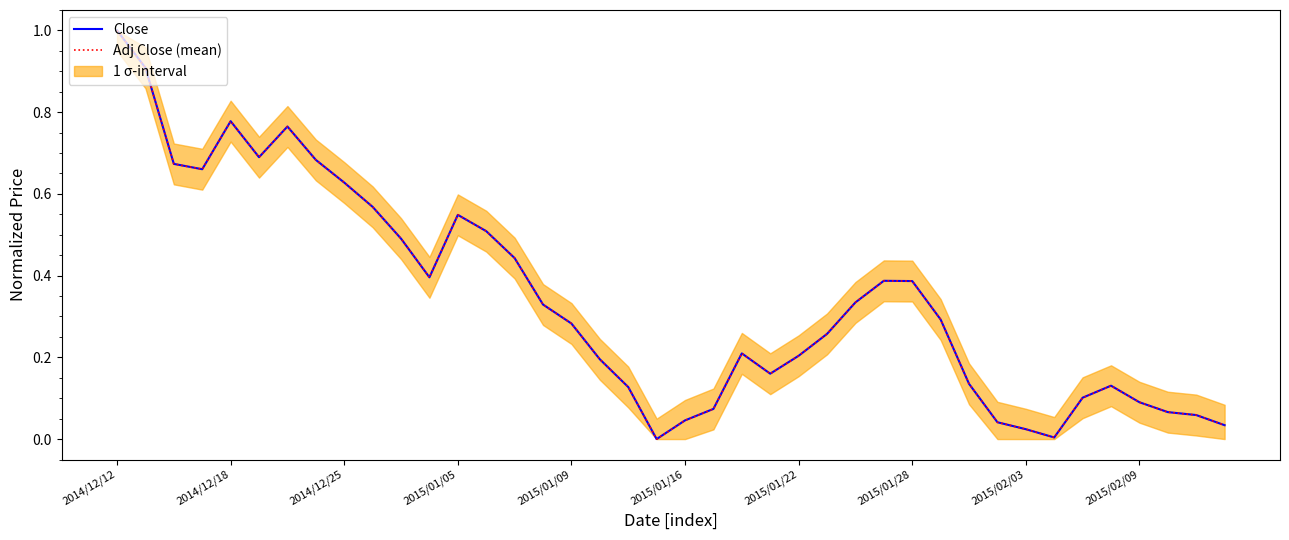

What is the maximum value for Close?

1.0